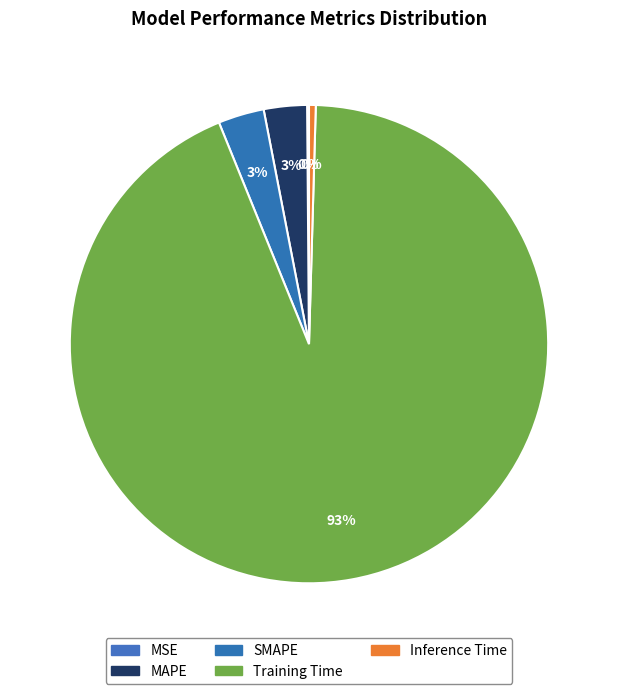

How many segments does this pie chart have?

5